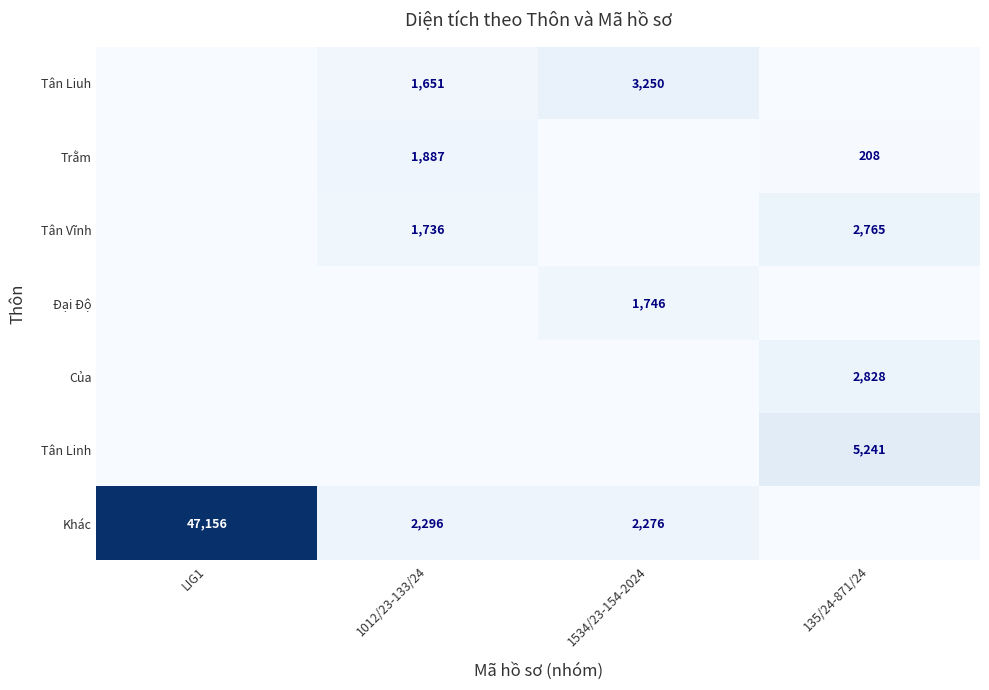

The value of Khác at 1012/23-133/24 is 3733. True or false?

False